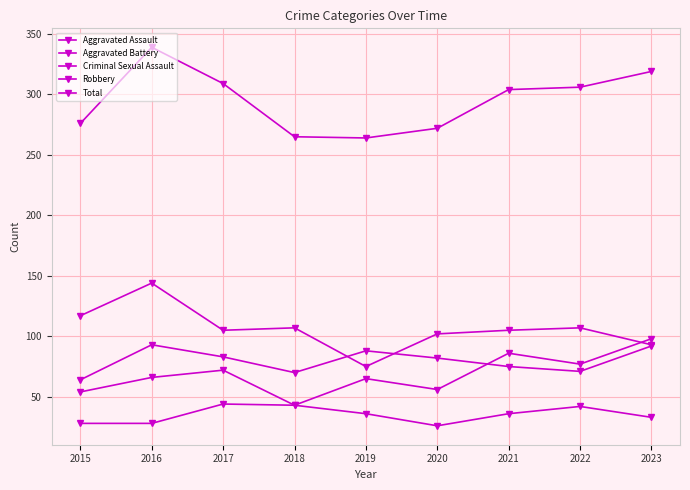

Count the number of categories in the chart.

9